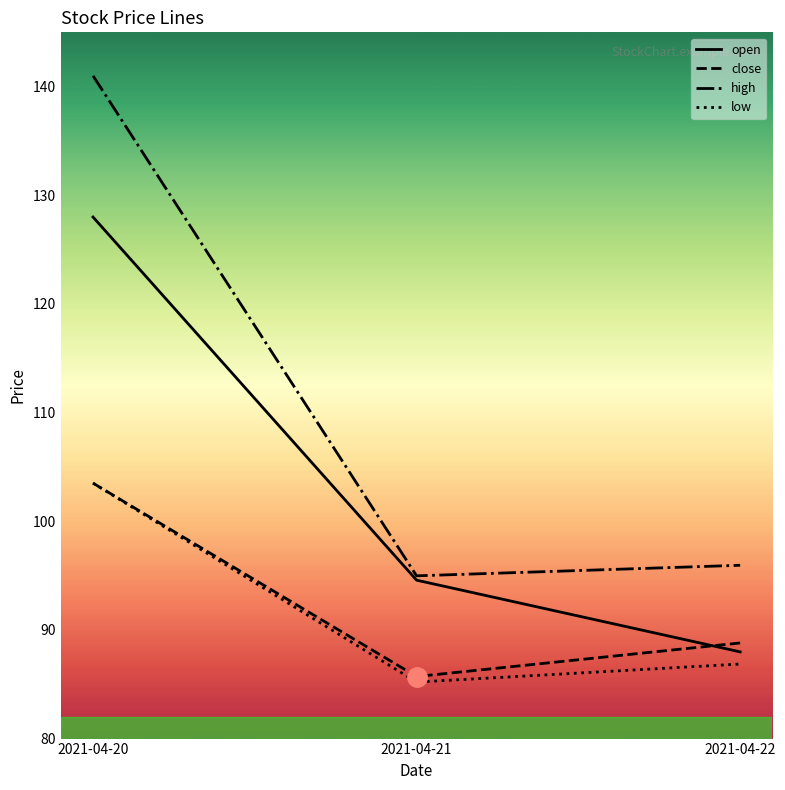

Reading right to left, transcribe all the data shown in this chart.

open: 2021-04-22=88.0	2021-04-21=94.6	2021-04-20=128.0
close: 2021-04-22=88.8	2021-04-21=85.7	2021-04-20=103.5
high: 2021-04-22=96.0	2021-04-21=95.0	2021-04-20=141.0
low: 2021-04-22=86.9	2021-04-21=85.2	2021-04-20=103.5